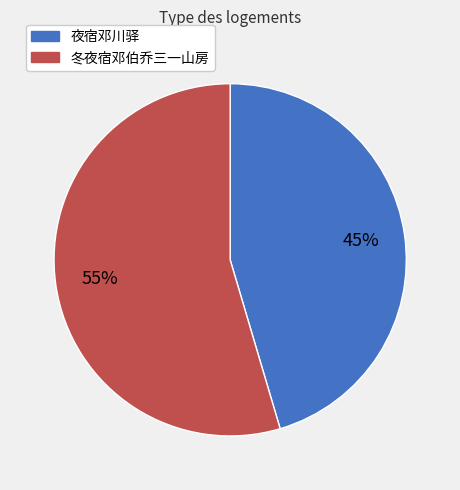

Combined, do 冬夜宿邓伯乔三一山房 and 夜宿邓川驿 account for over 50%?

Yes